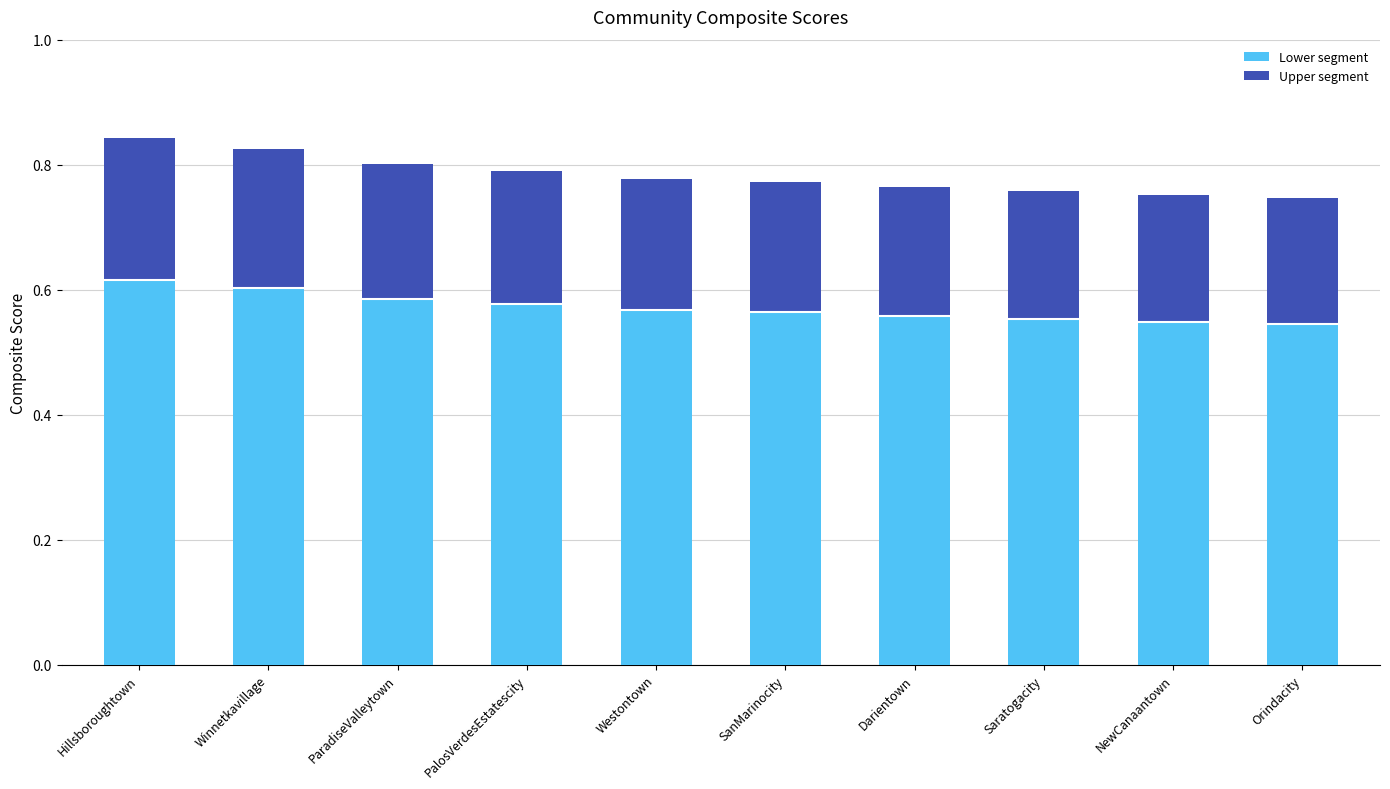

What is the difference between the second highest and second lowest values in the Lower segment series?

0.1